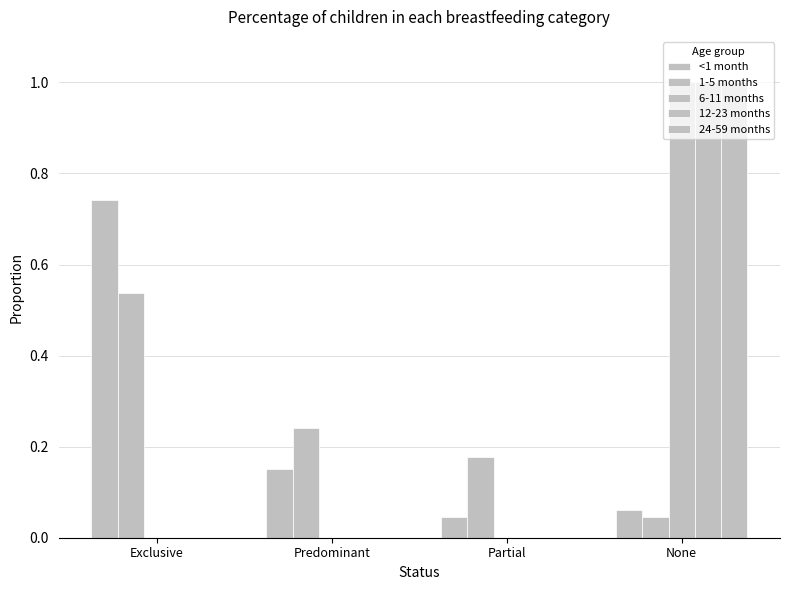

How many series are shown in this chart?

5